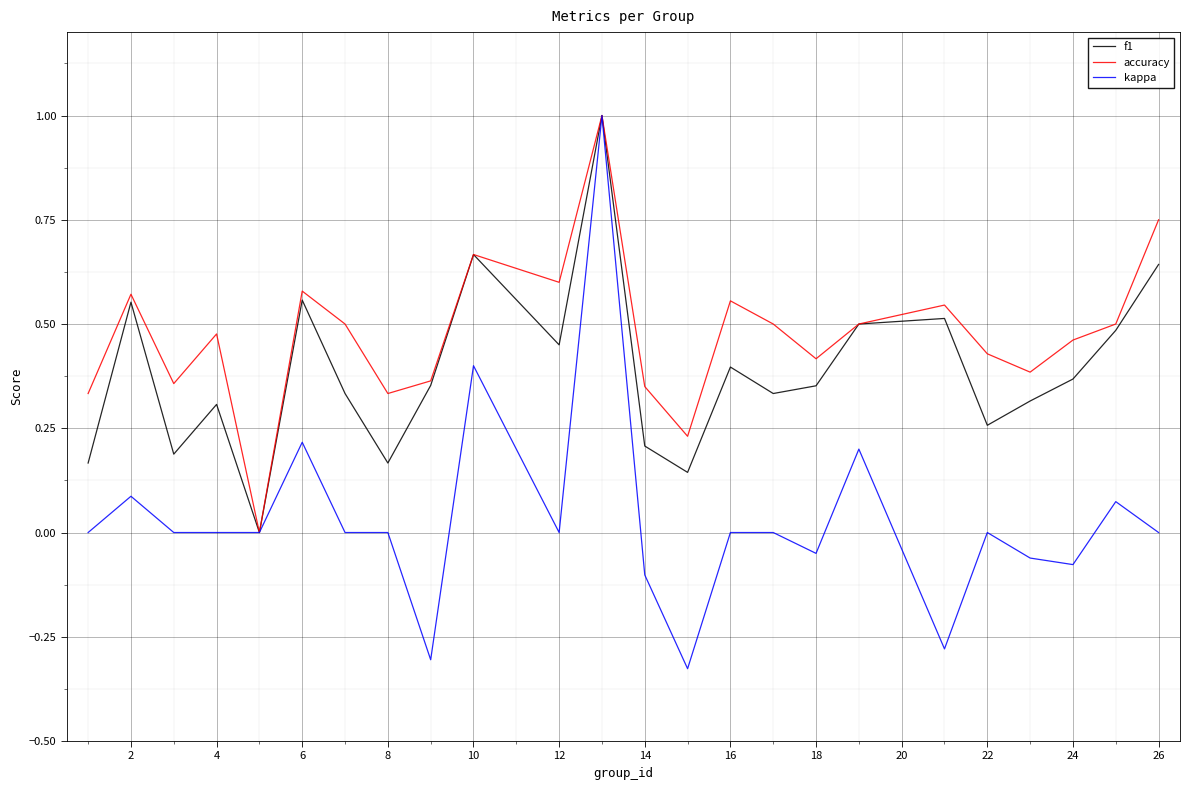

Which series has the largest range (max minus min)?

kappa